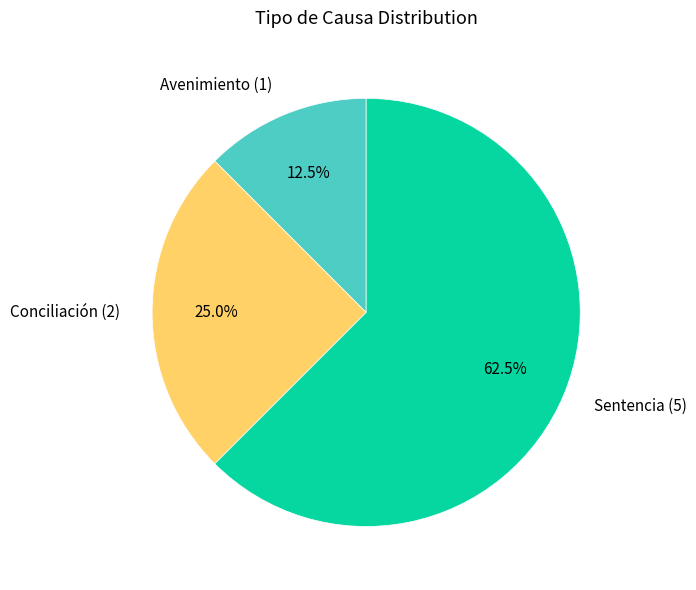

Does any single category account for the majority?

Yes